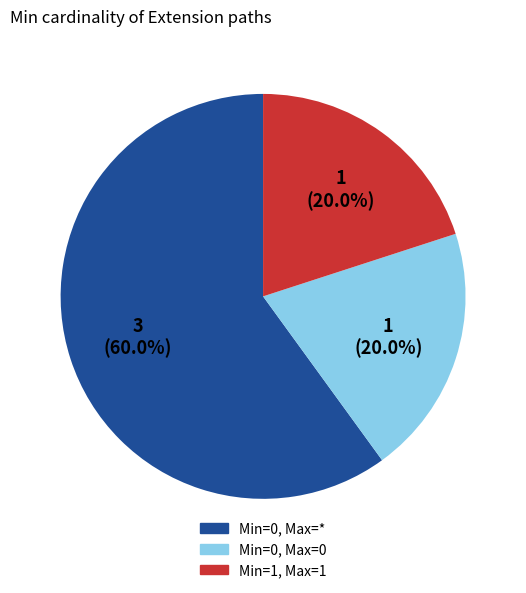

How many slices are in this pie chart?

3